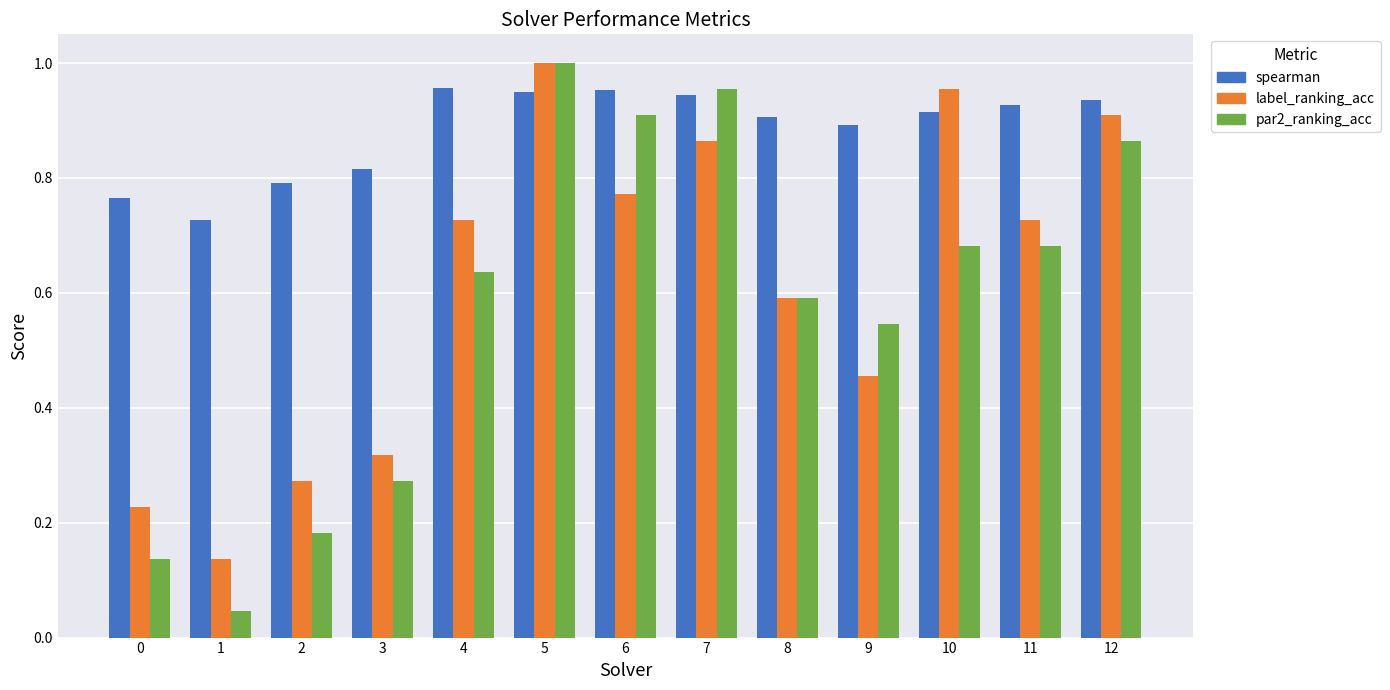

Is the value of par2_ranking_acc at 3 greater than the value of label_ranking_acc at 11?

No